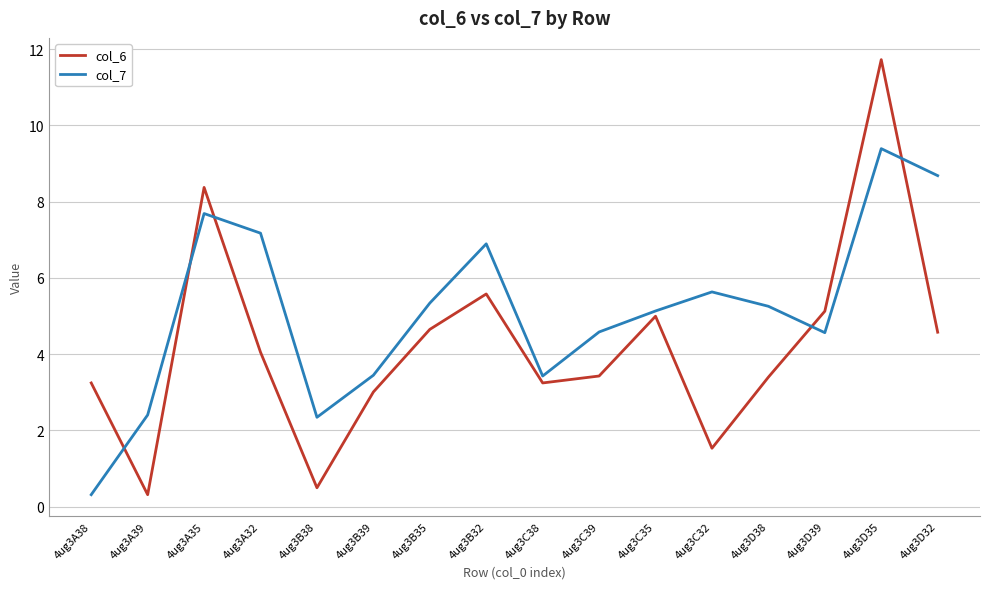

The value of col_6 at 4ug3C39 is 0.7. True or false?

False